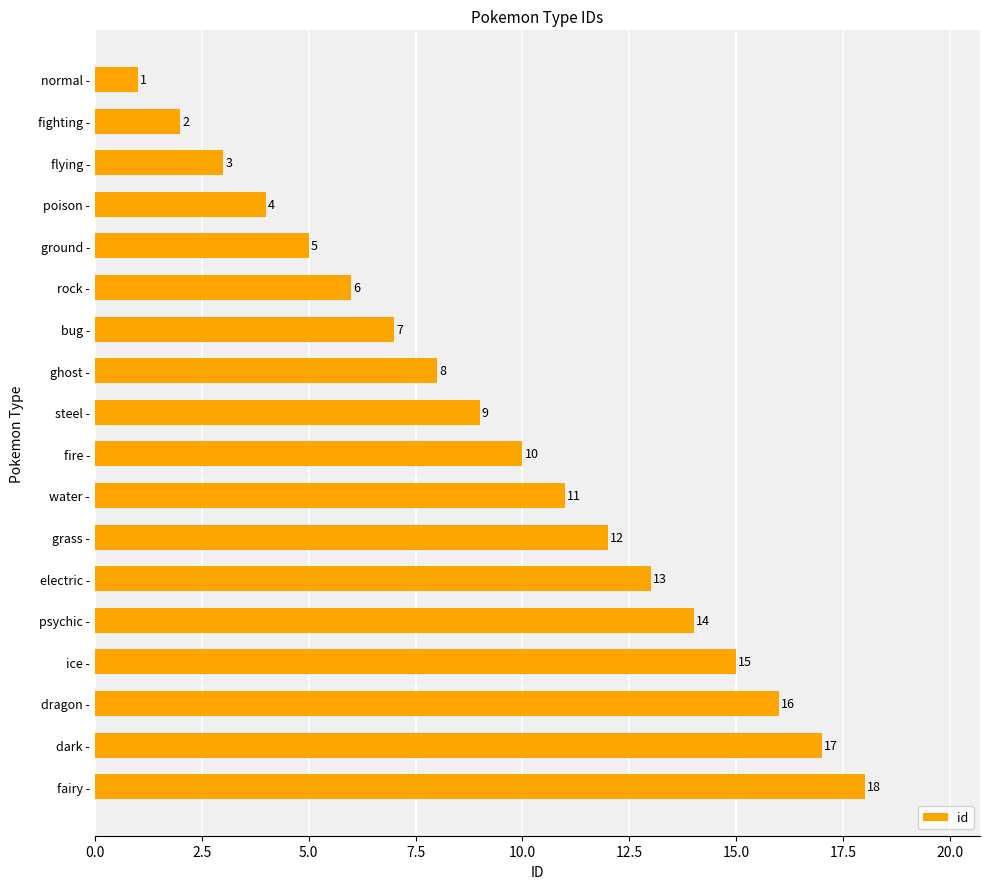

Rank the categories by value from highest to lowest.

fairy -, dark -, dragon -, ice -, psychic -, electric -, grass -, water -, fire -, steel -, ghost -, bug -, rock -, ground -, poison -, flying -, fighting -, normal -